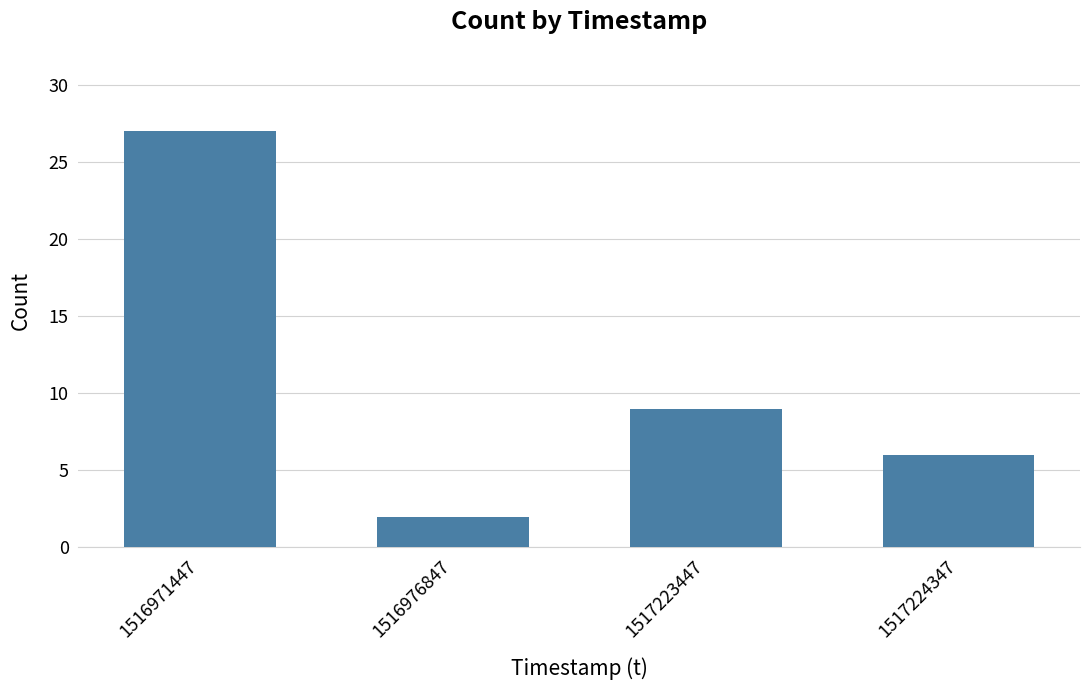

What is the ratio of the value at 1517224347 to the value at 1517223447?

0.7